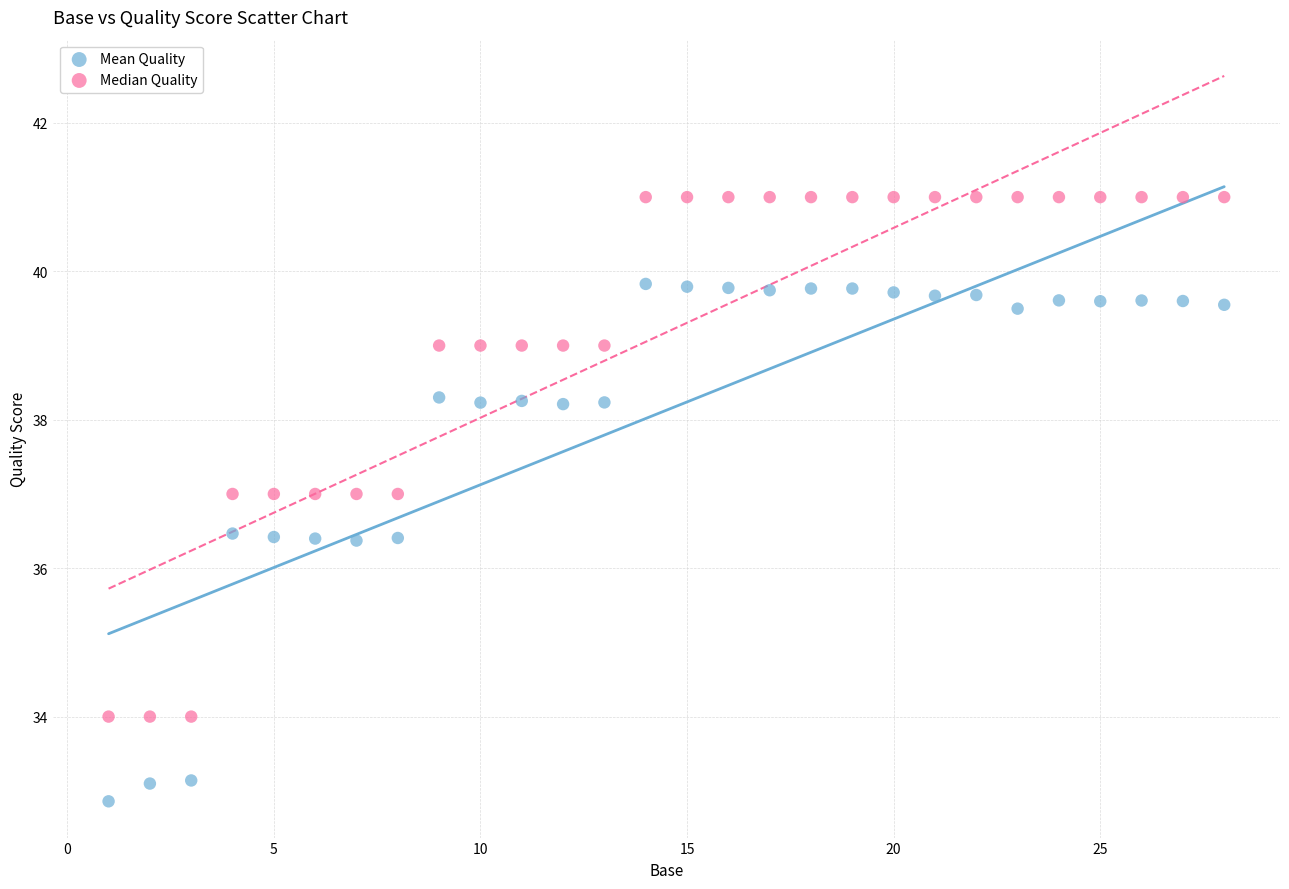

Which series has the largest Y range (max minus min)?

Median Quality